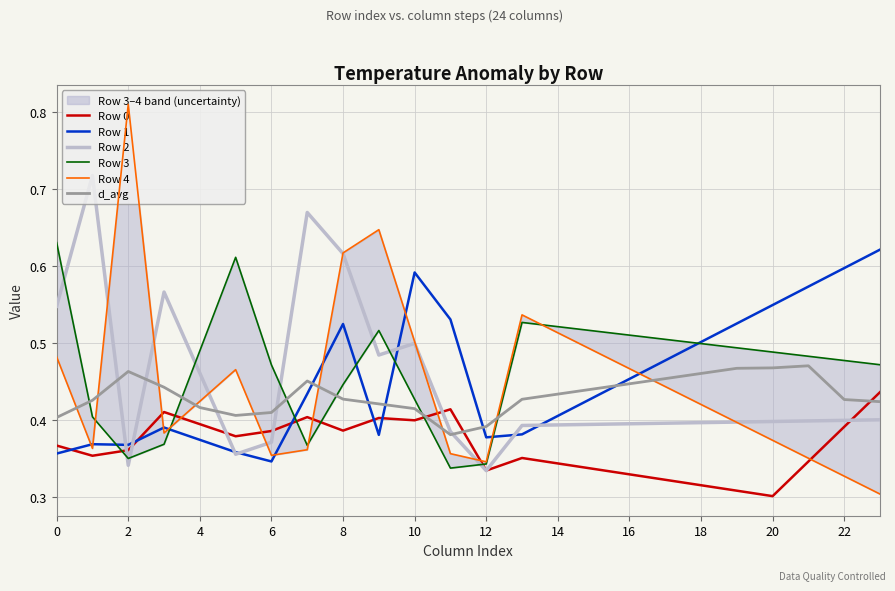

What value does the Row 1 series have at 17?

0.5